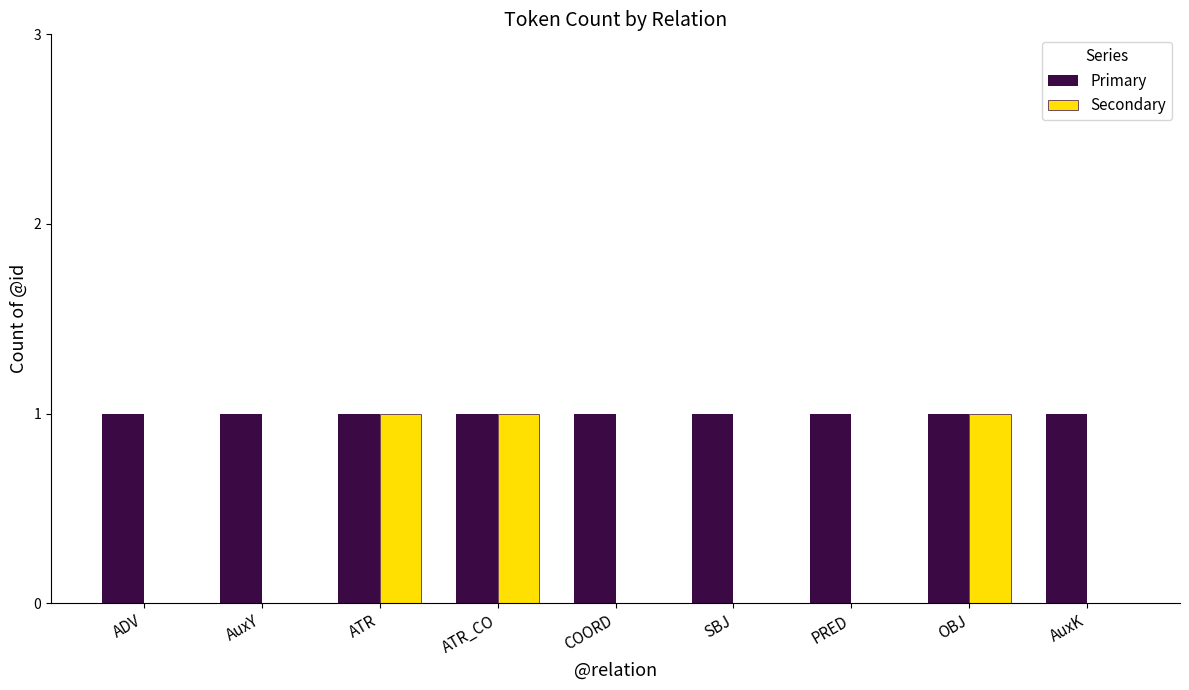

Which series has the largest total across all categories?

Primary